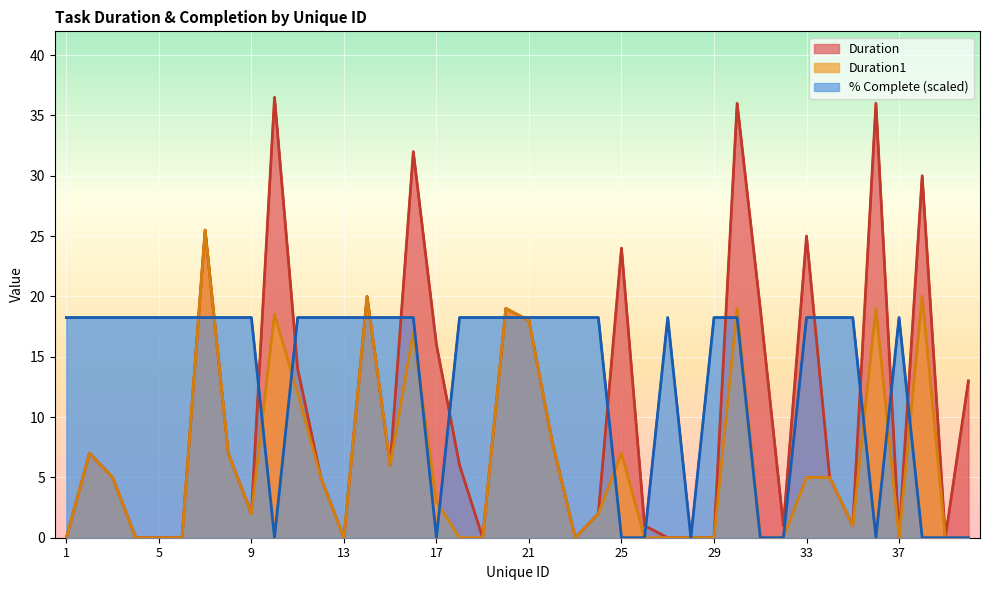

At which label does Duration reach its peak?

10